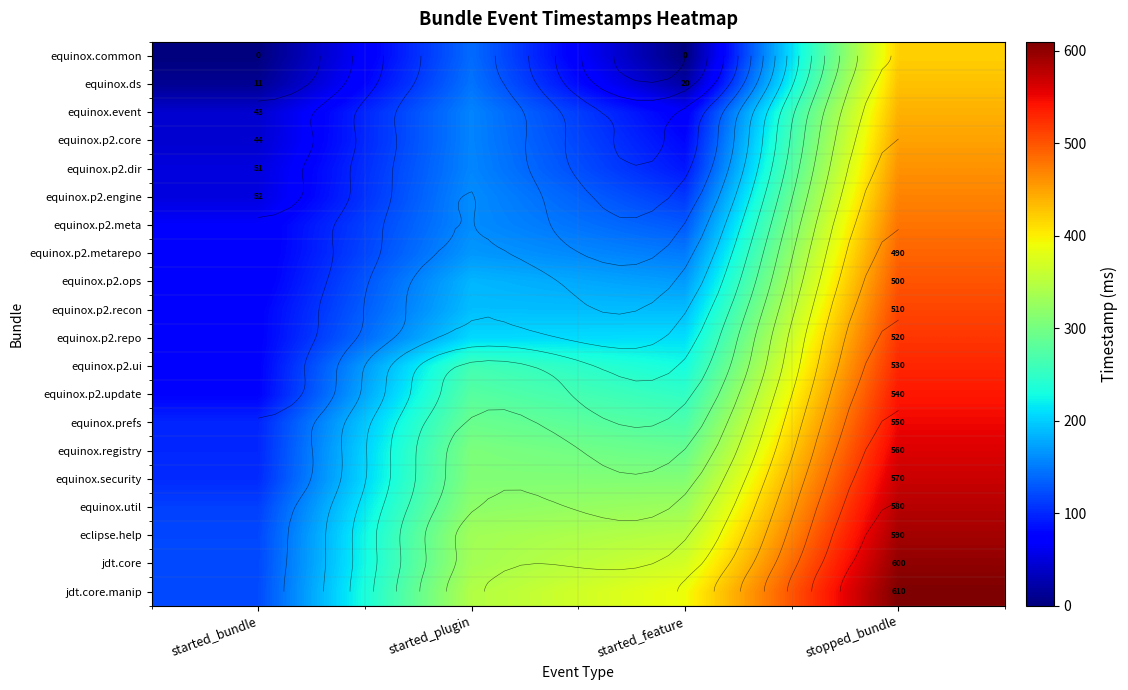

Which category has the lowest value in the equinox.p2.engine series?

started_bundle